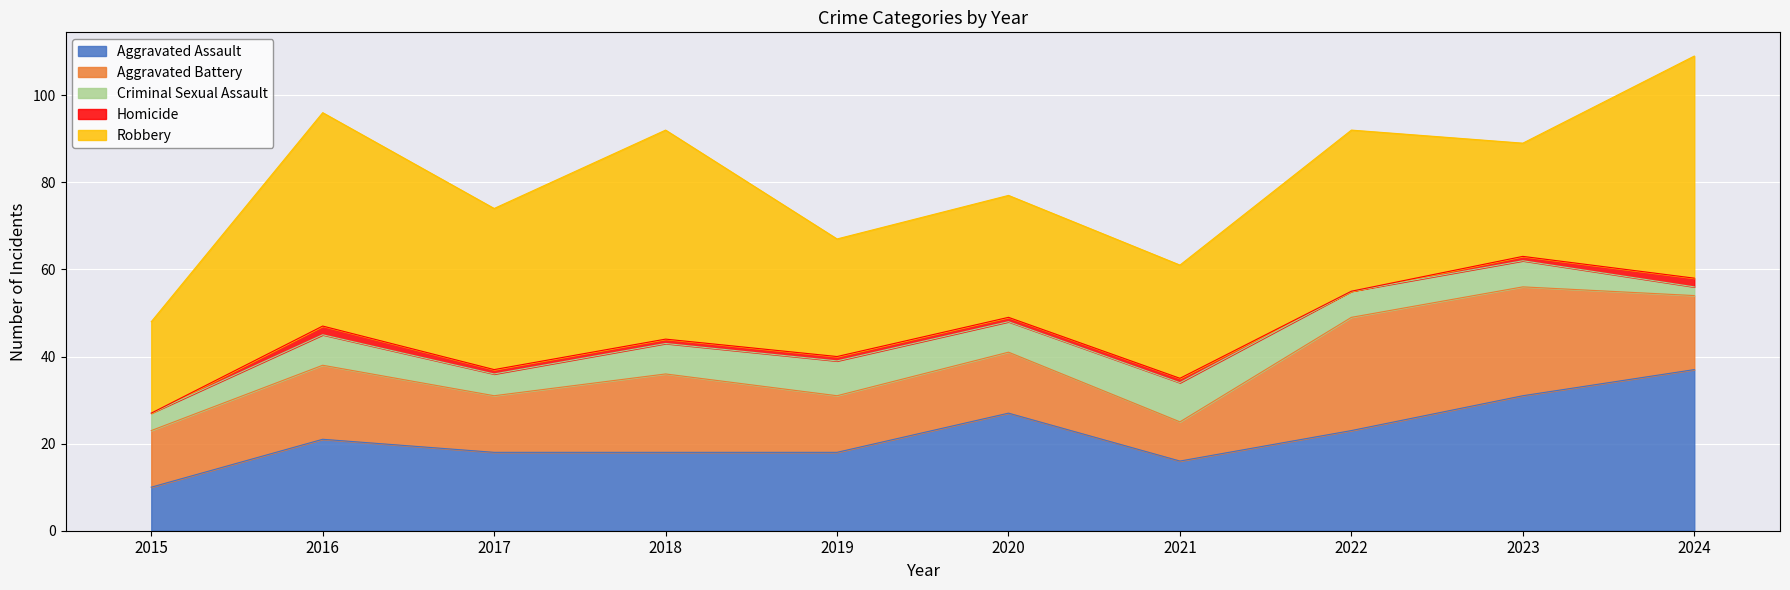

At which category is the sum across all series the highest?

2024